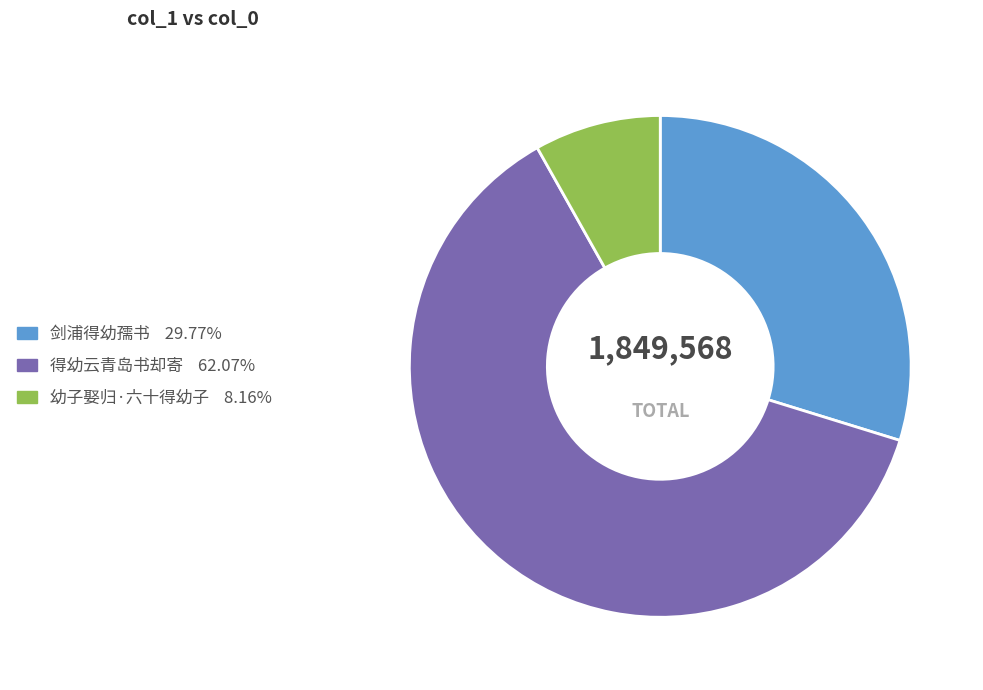

Does any single category account for the majority?

Yes